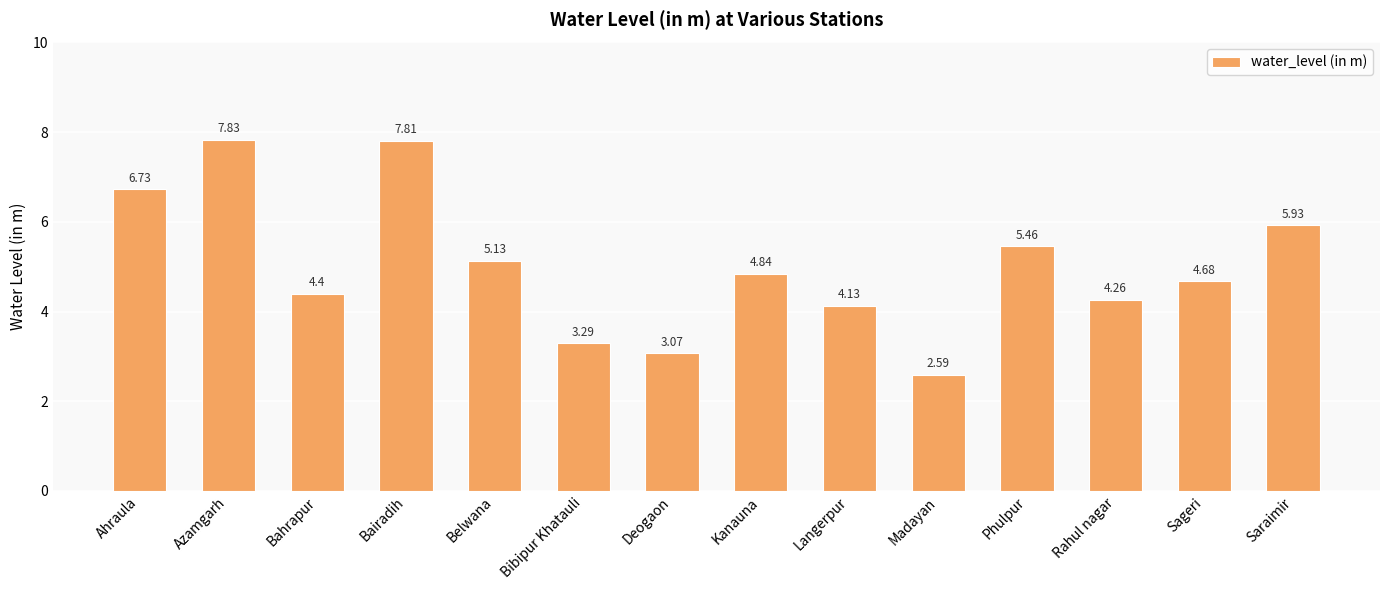

What is the label of the 4th bar from the left?

Bairadih